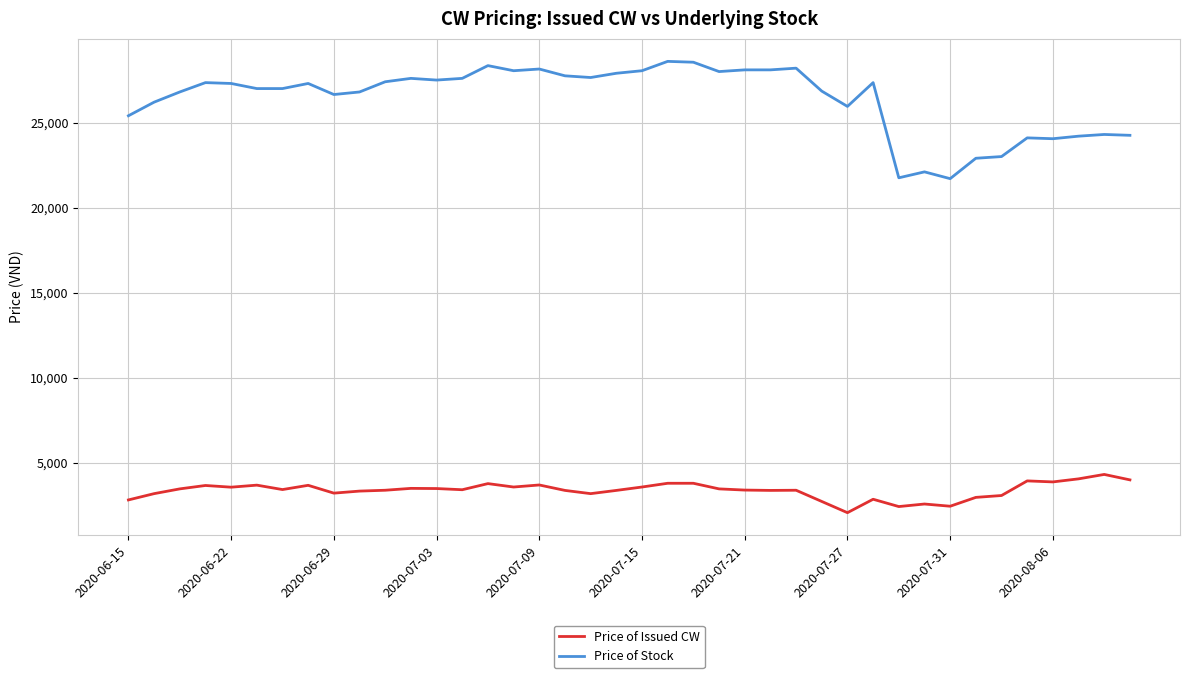

True or false: Price of Stock and Price of Issued CW cross at least once.

False